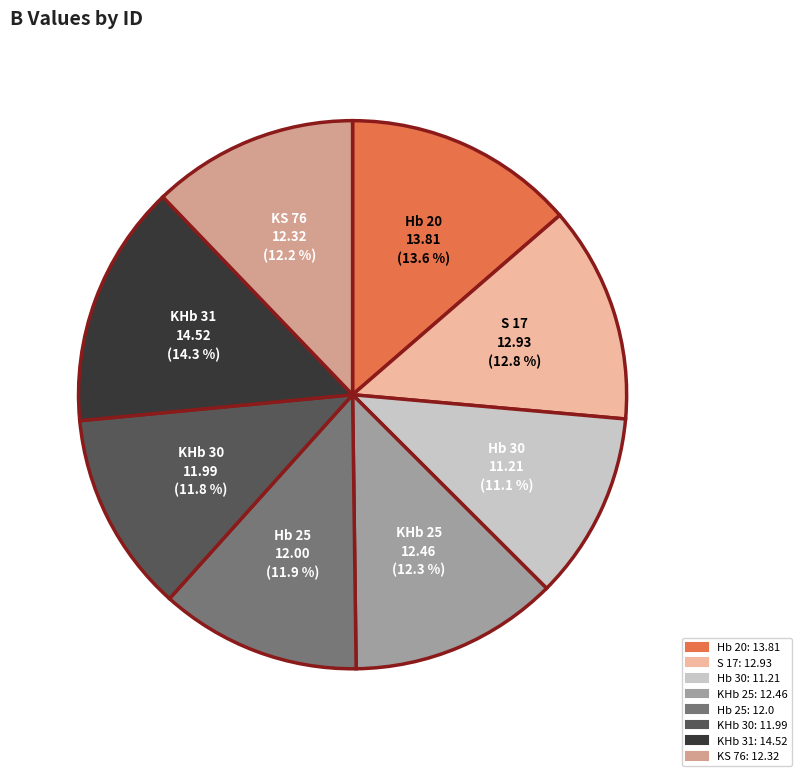

True or false: KS 76 accounts for 12% of the total.

True